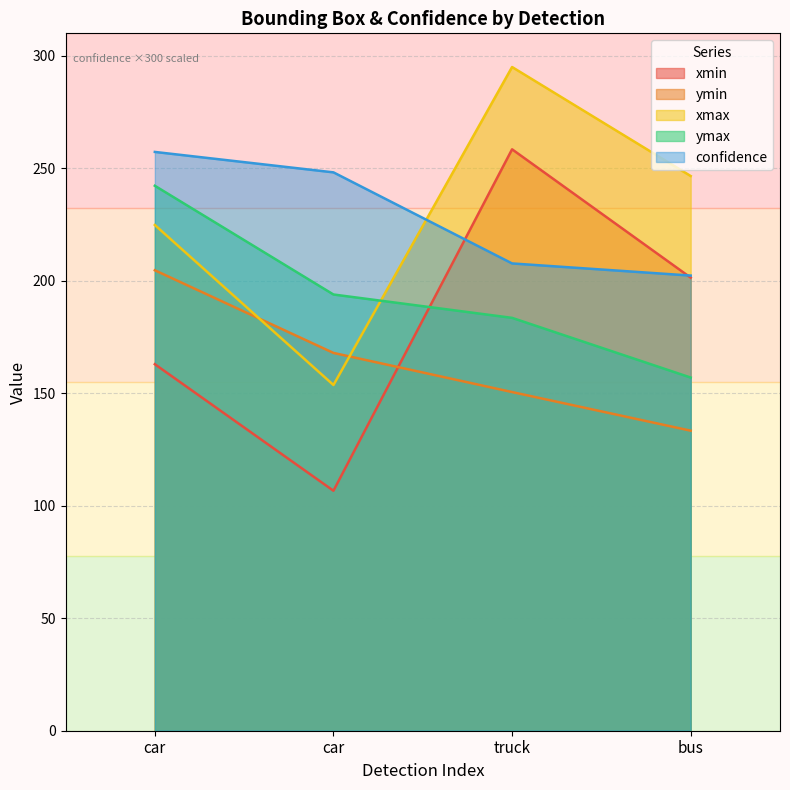

True or false: xmax has more than 1 points higher than both neighbors.

False